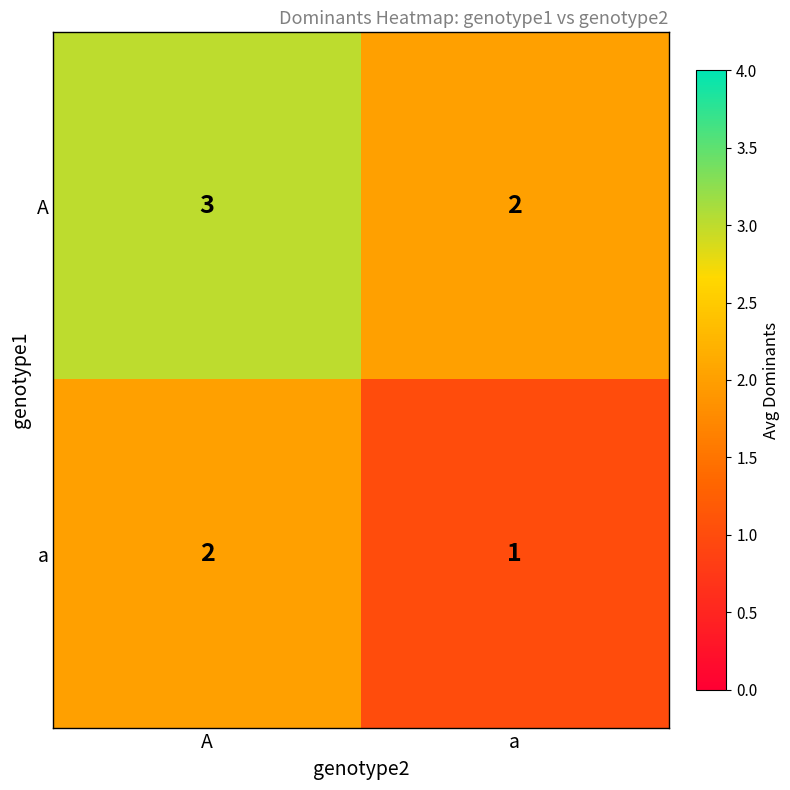

Reading left to right, extract all data points from this chart.

A: A=3	a=2
a: A=2	a=1